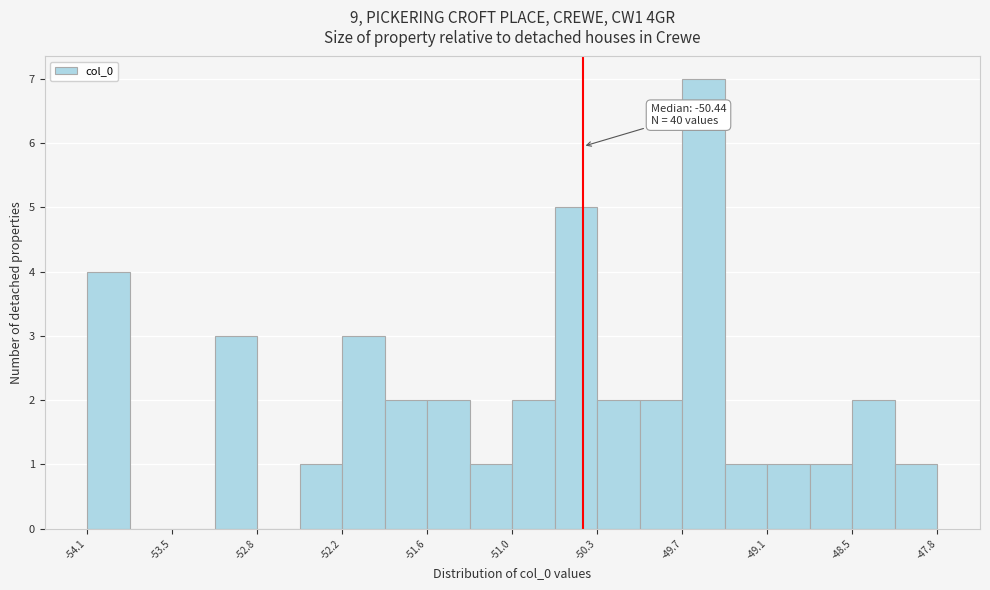

Read against the x-axis, roughly where is the centre of the tallest bar?

-49.6